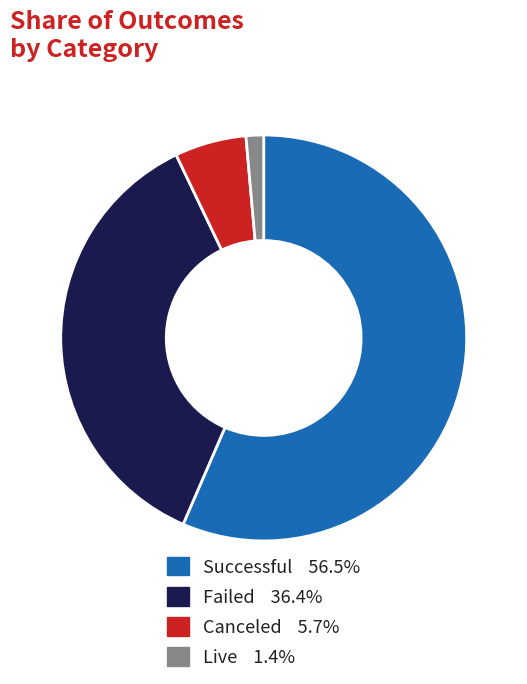

How many segments does this pie chart have?

4